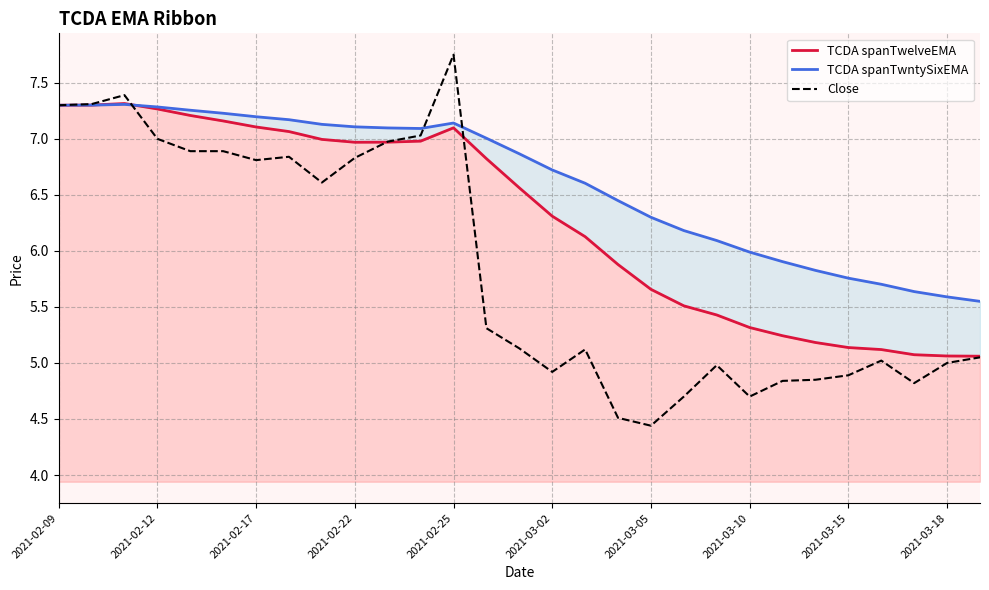

Read the TCDA spanTwelveEMA value at 2021-03-18.

5.1